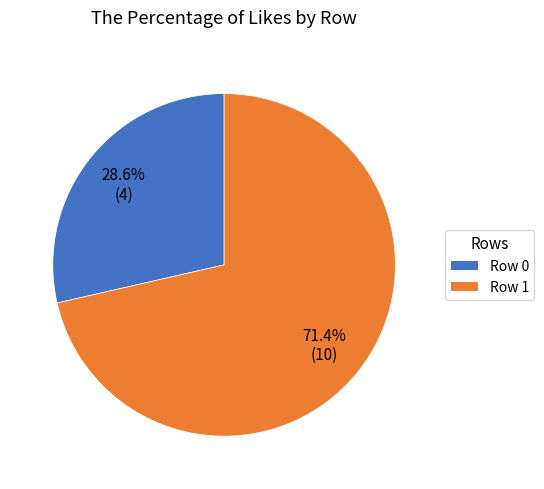

True or false: Row 0 accounts for 29% of the total.

True